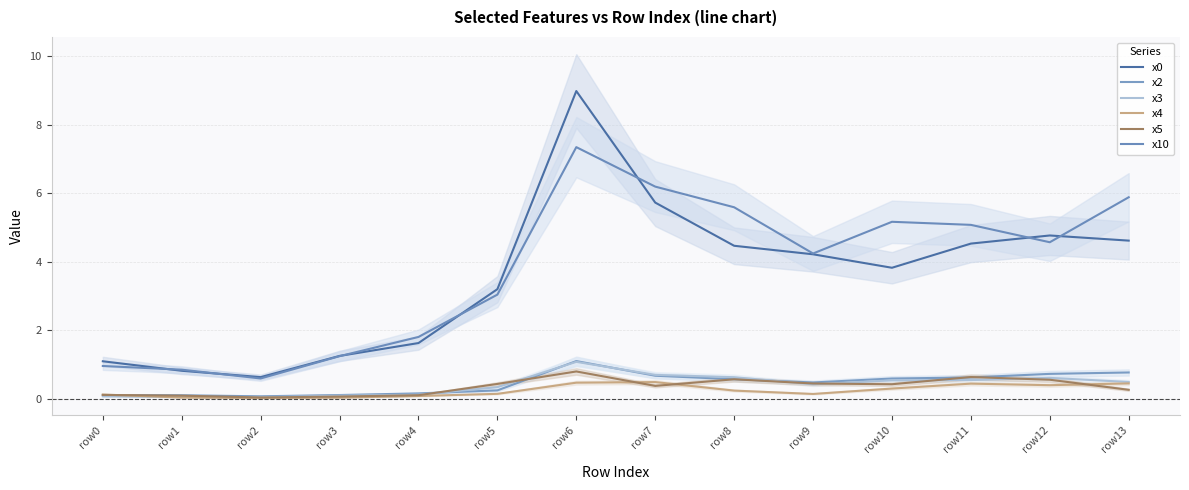

What is the difference between the maximum and minimum values in the x0 series?

8.4